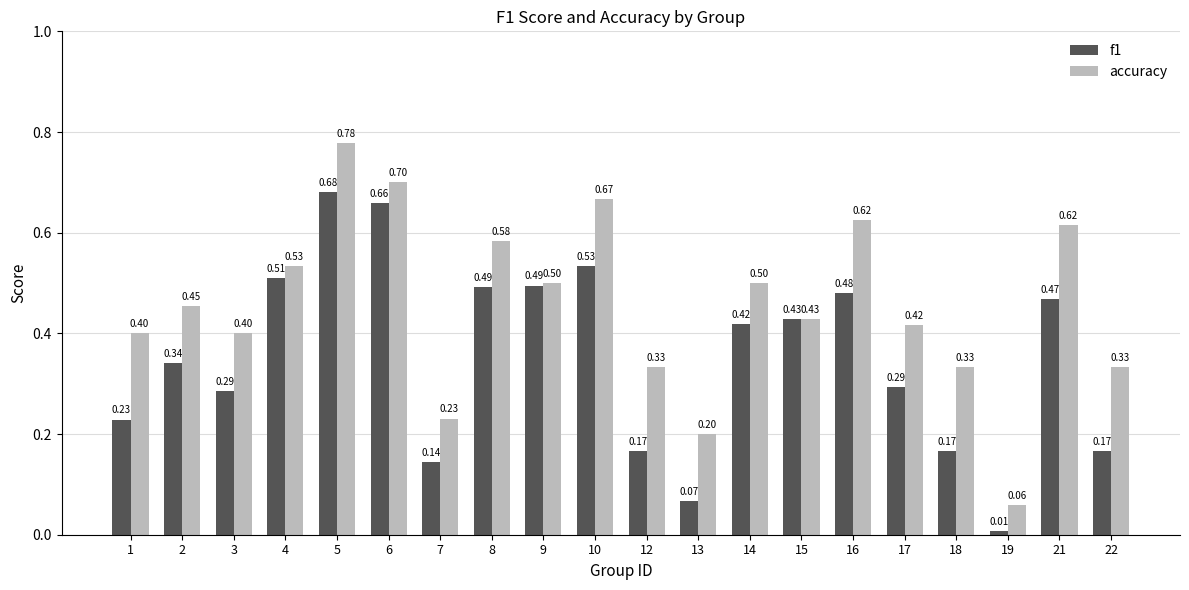

Which category has the highest value in the accuracy series?

5